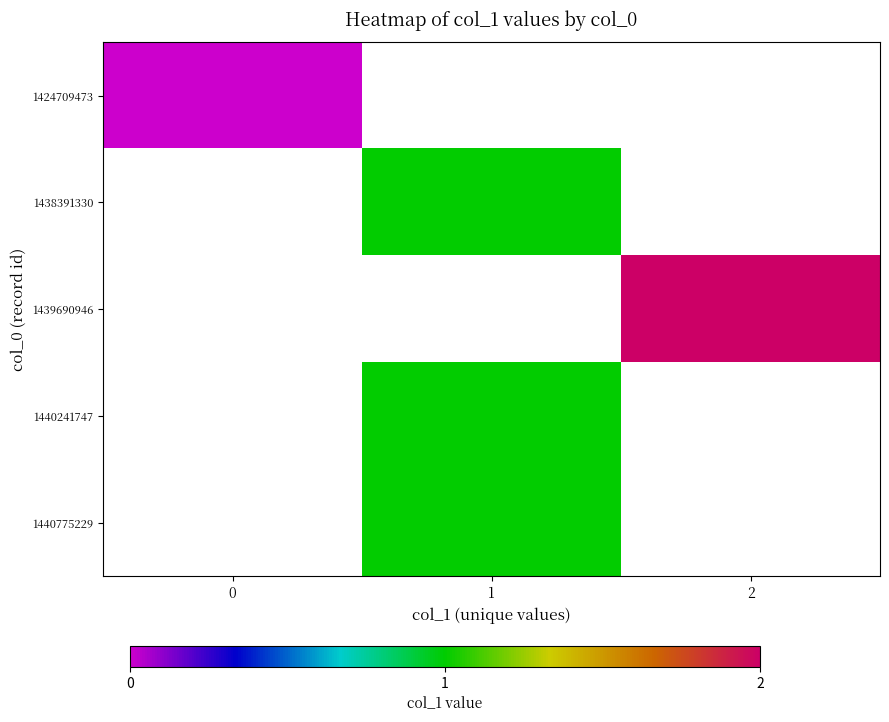

At how many categories does at least one series exceed 0?

2